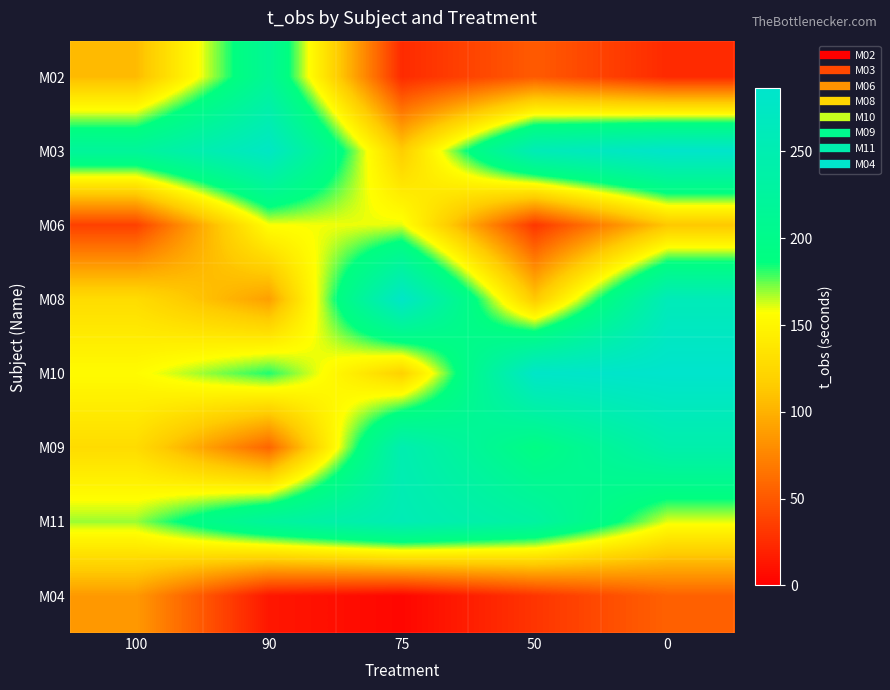

How many distinct data groups are displayed?

8